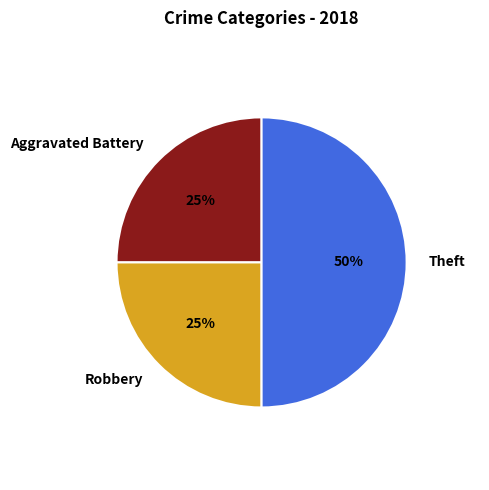

Does Aggravated Battery represent more than half of the total?

No